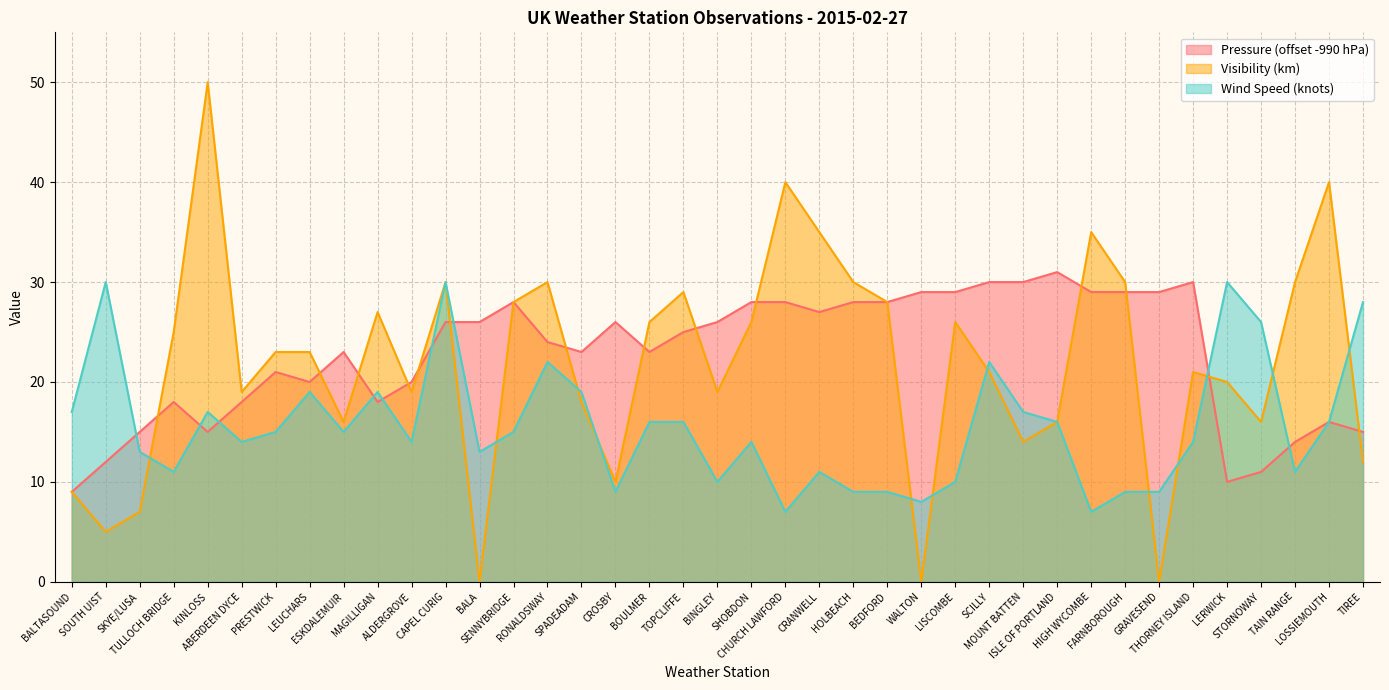

What is the maximum value shown in the chart?

50